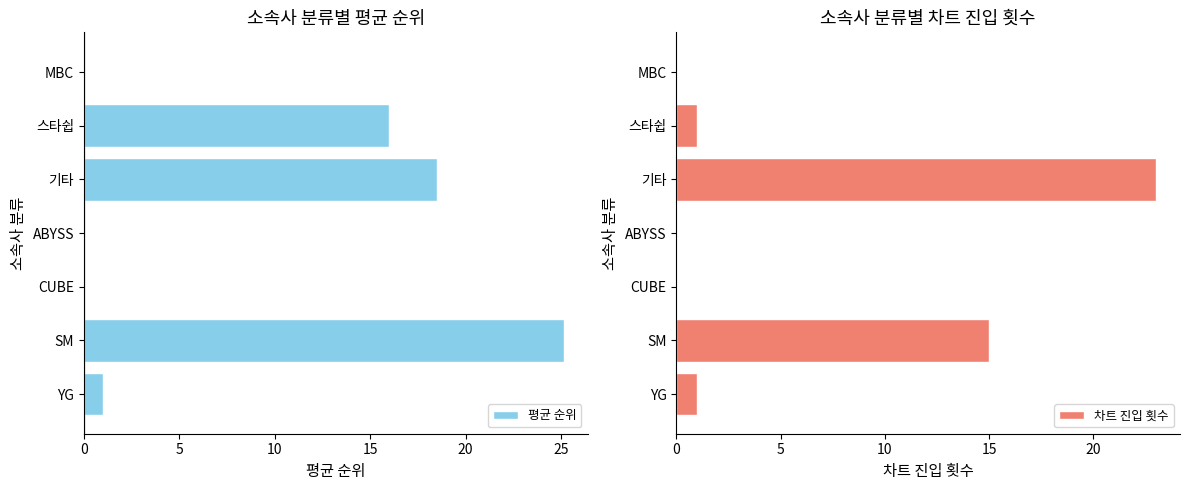

The value of 차트 진입 횟수 at 스타쉽 is 1. True or false?

True